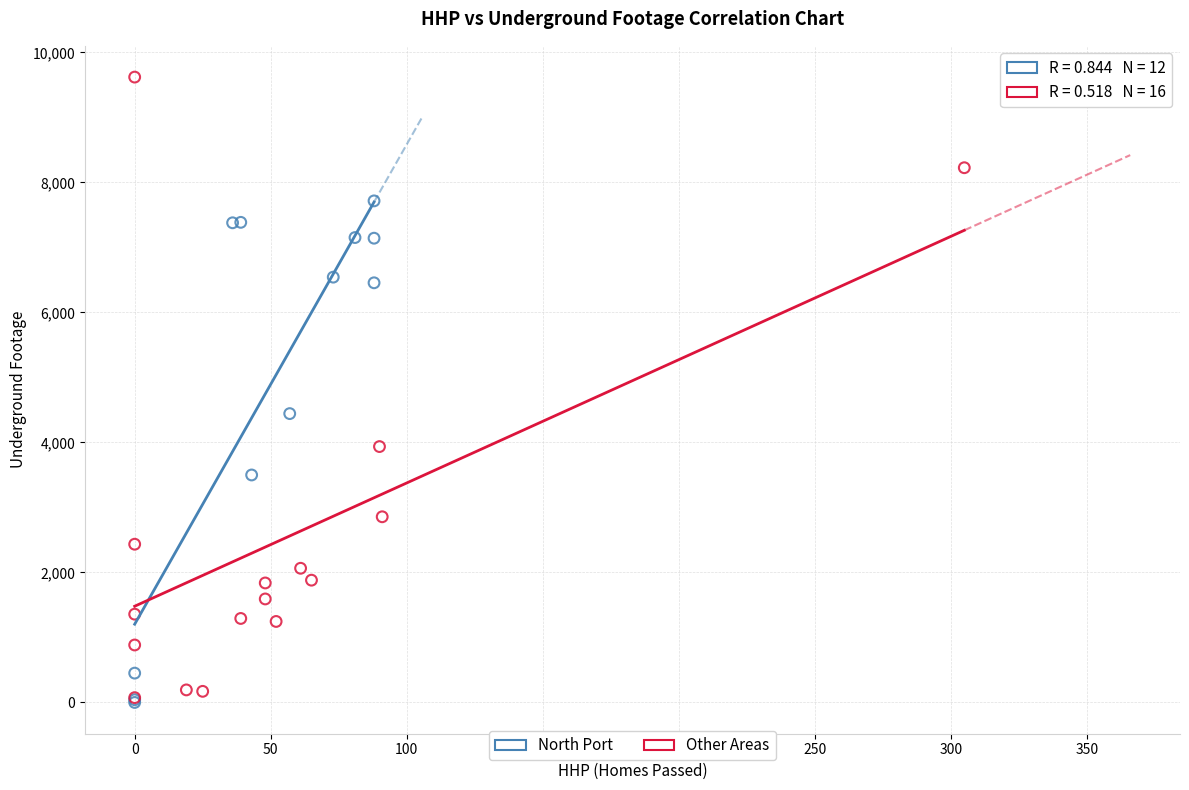

Which series has the largest Y range (max minus min)?

Other Areas